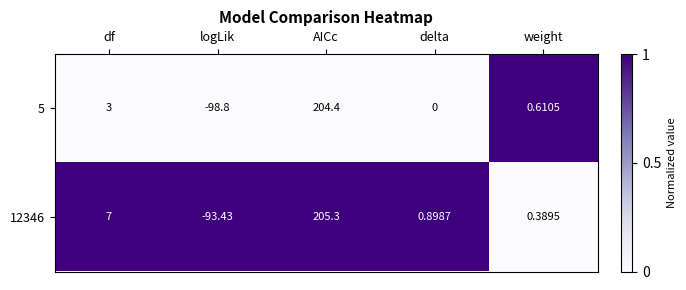

How many categories are shown in the chart?

5